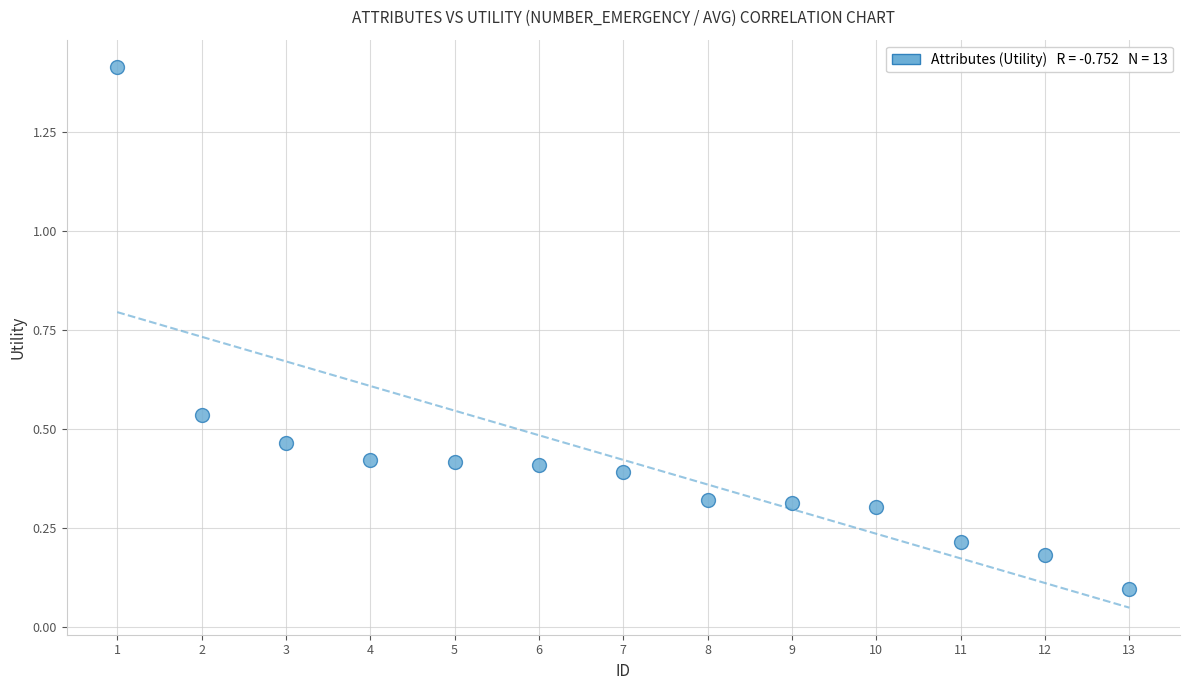

What is the range of X values (max minus min)?

12.0